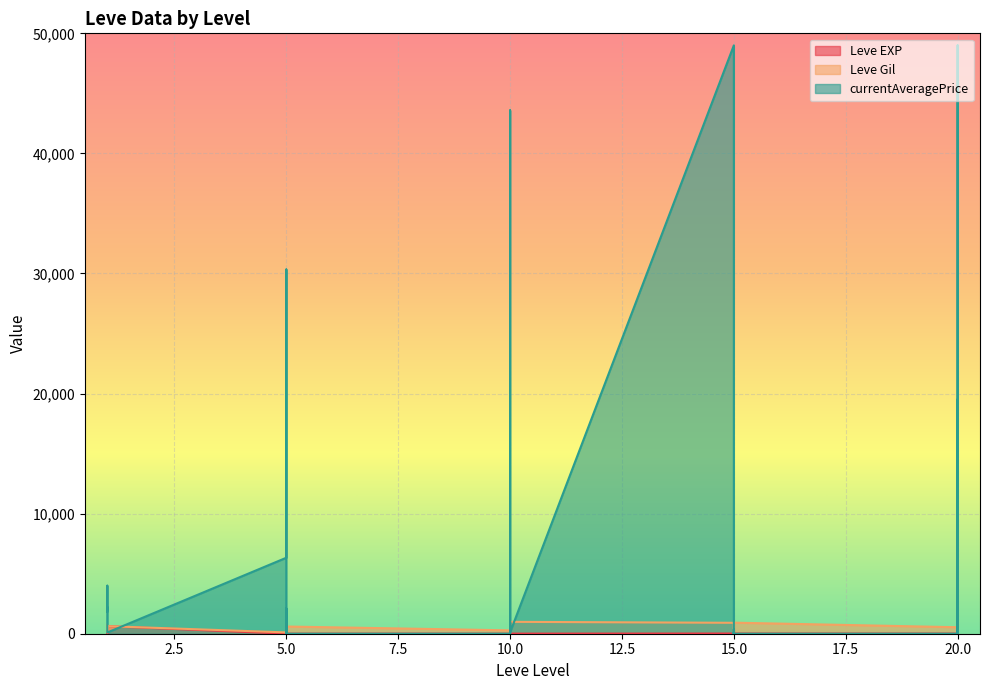

Between 20 and 5, which is larger?

20